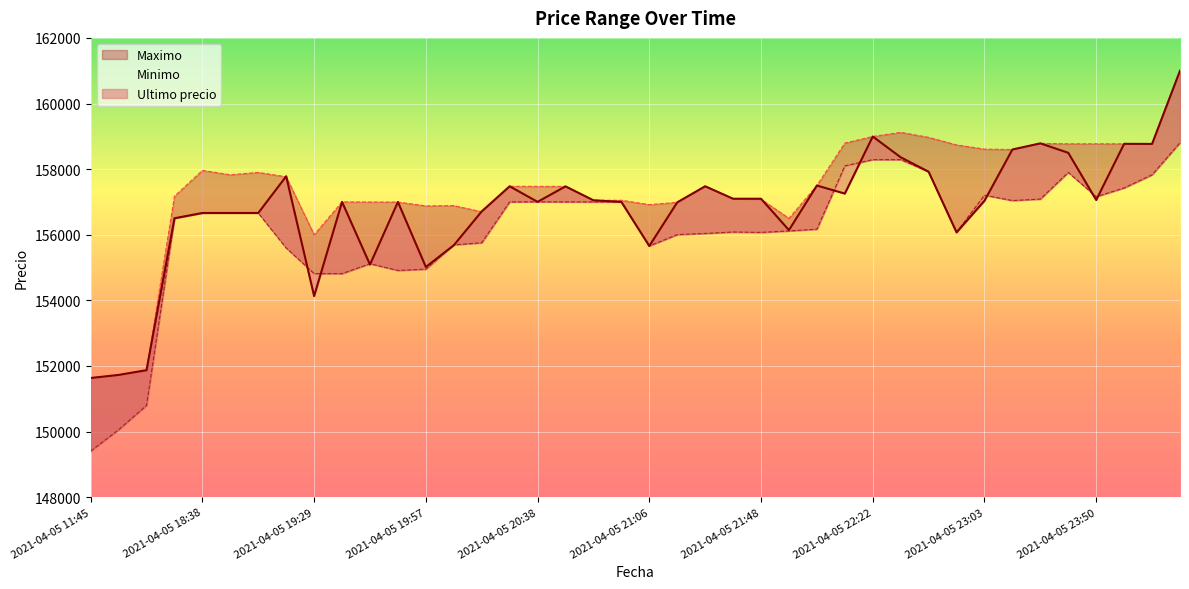

How many values in the Ultimo precio series exceed 157036?

19